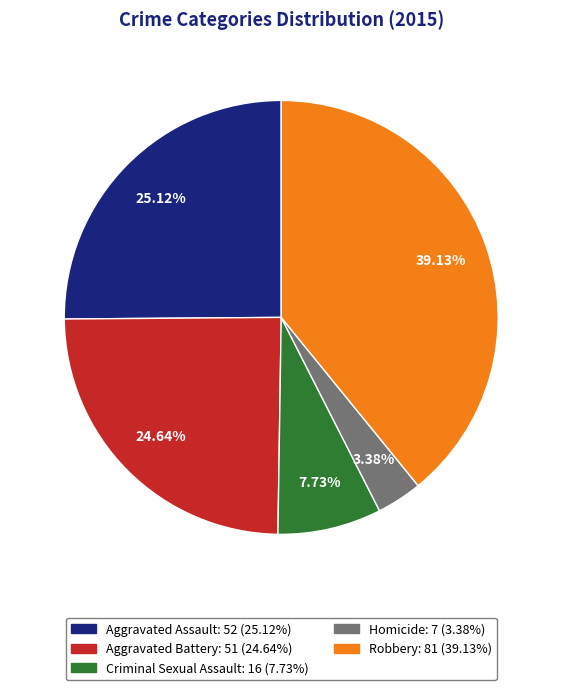

Which slice is the largest?

Robbery